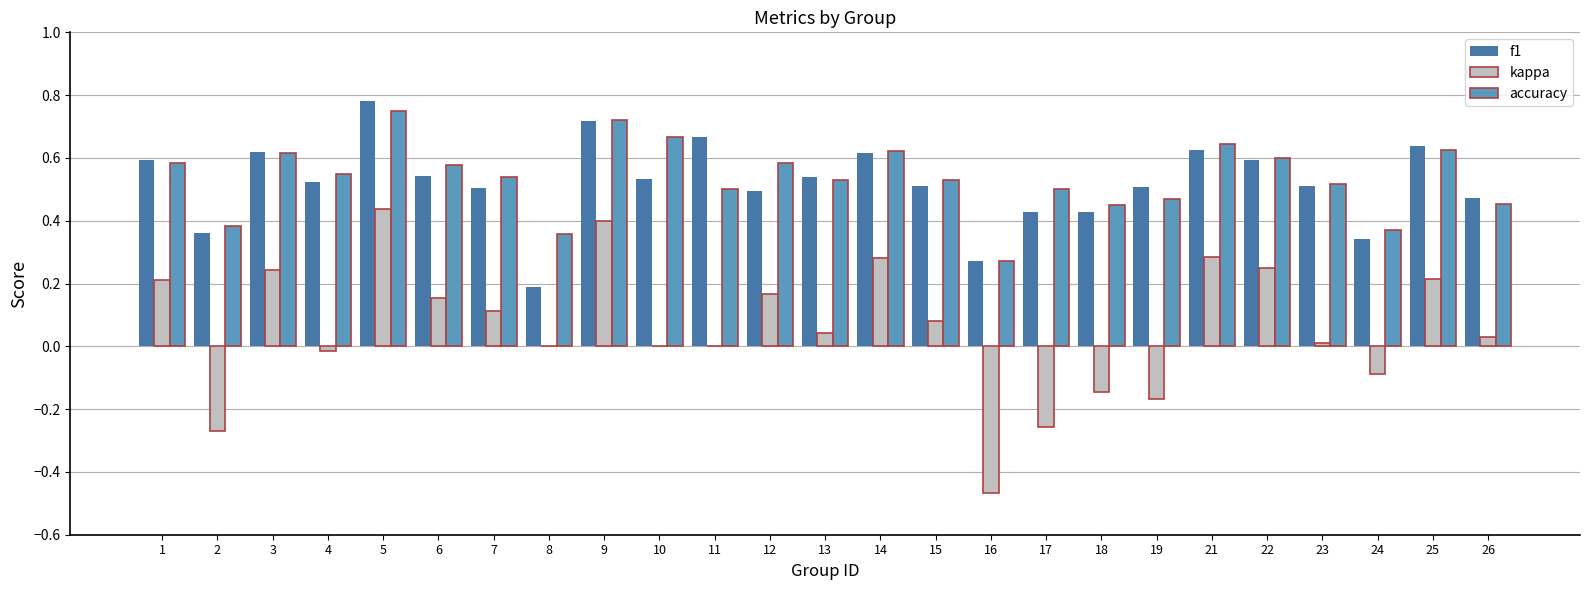

At which label does kappa reach its peak?

5